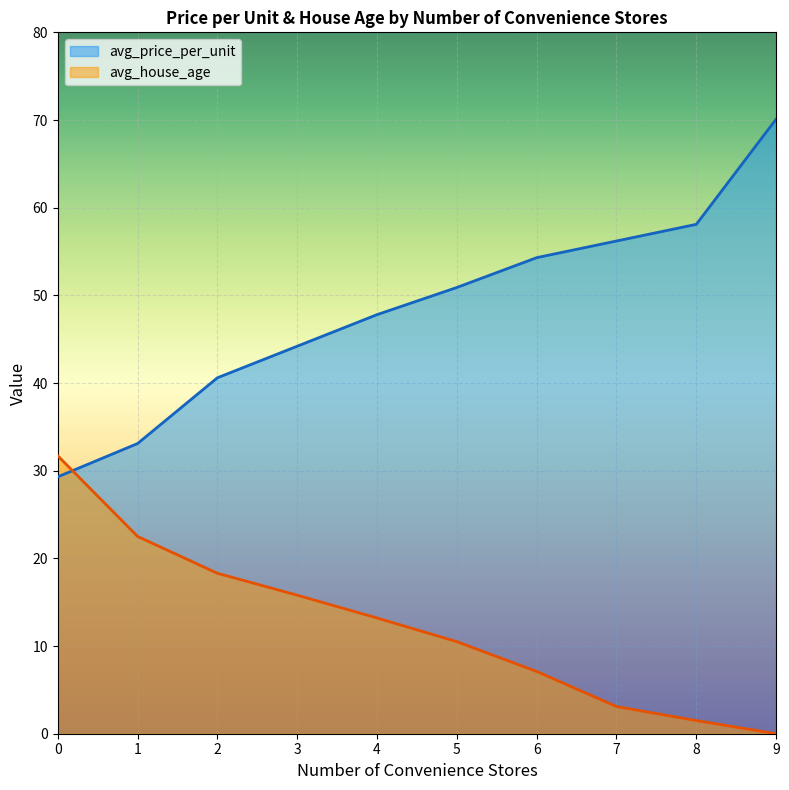

Reading left to right, what are all the values shown in this chart?

avg_price_per_unit: 0=29.3	1=33.1	2=40.6	3=44.2	4=47.8	5=50.9	6=54.3	7=56.2	8=58.1	9=70.1
avg_house_age: 0=31.7	1=22.5	2=18.3	3=15.8	4=13.2	5=10.5	6=7.1	7=3.1	8=1.5	9=0.0